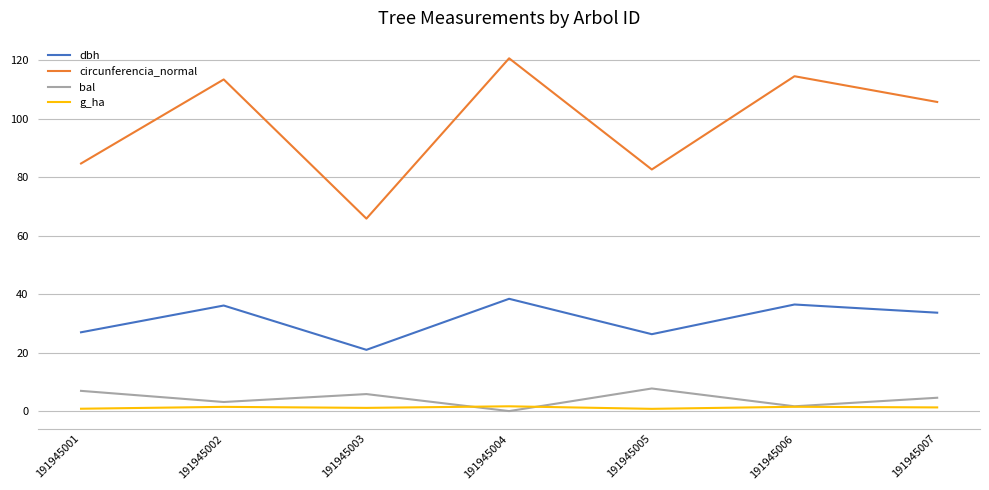

How many values in the dbh series exceed 33?

4